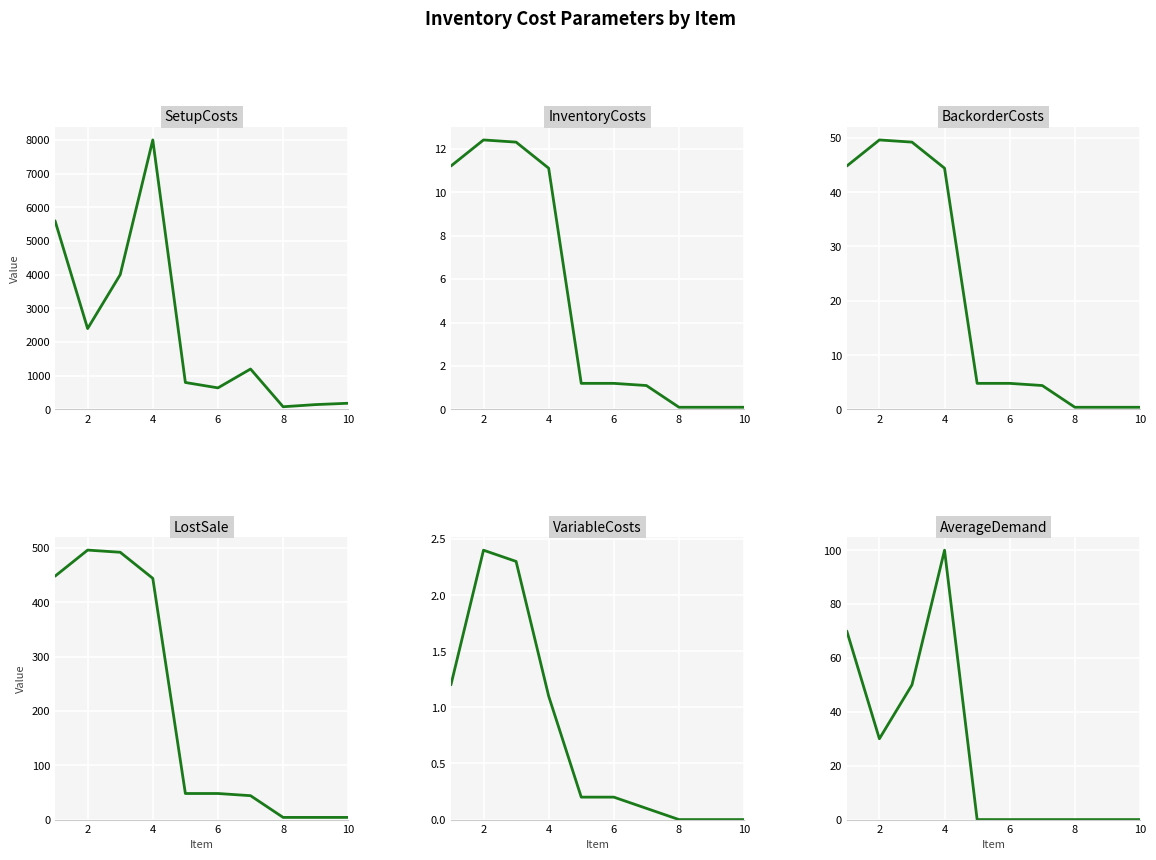

True or false: BackorderCosts and LostSale cross at least once.

False